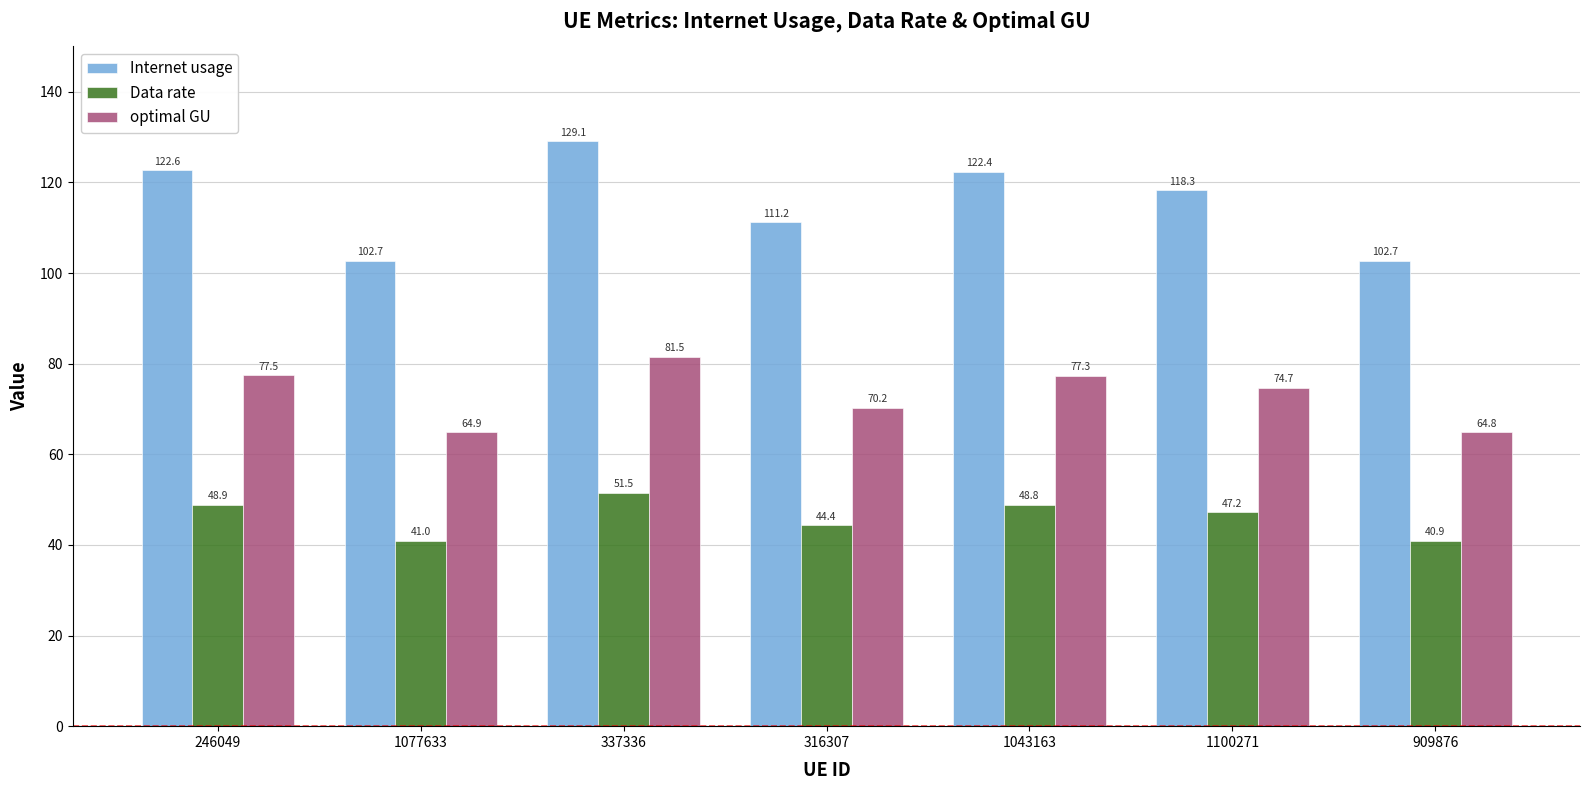

What is the label of the 4th bar from the right?

316307